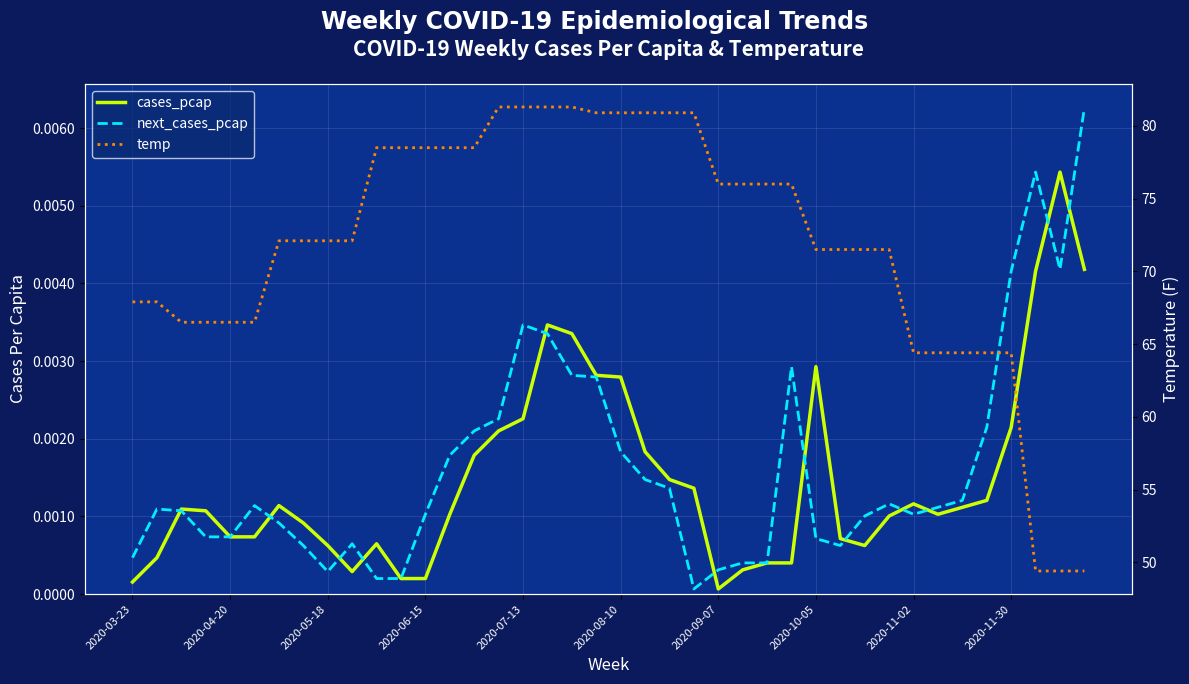

How many data points does each series have?

40